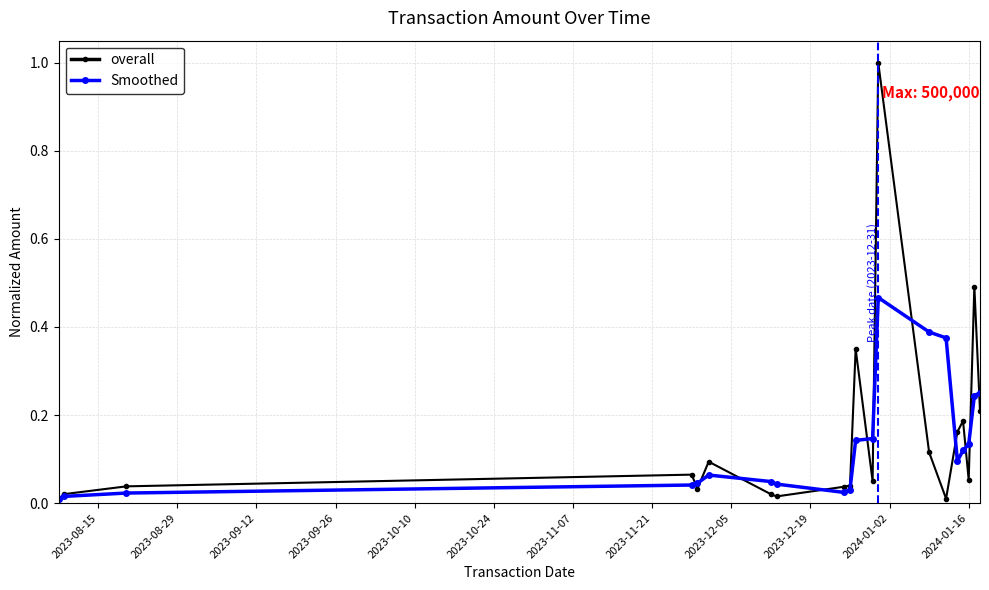

What is the sum of all Smoothed values?

2.7